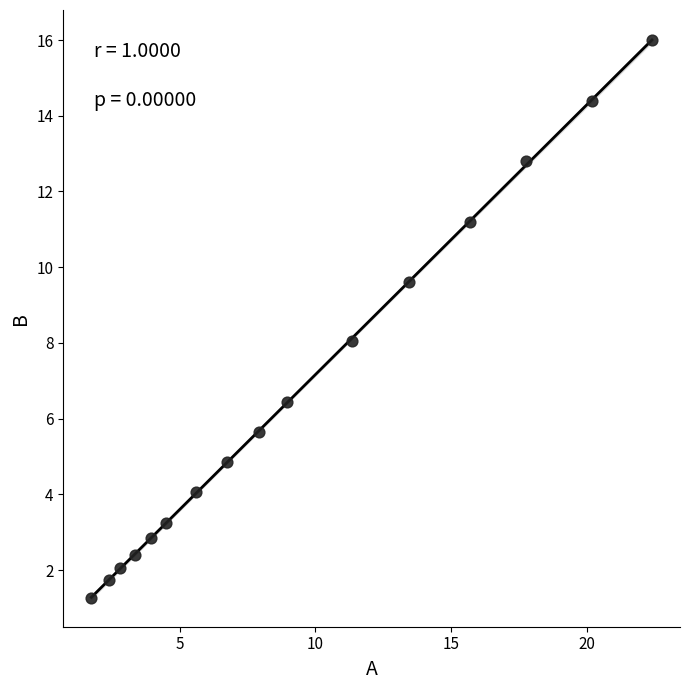

What is the range of Y values (max minus min)?

14.7